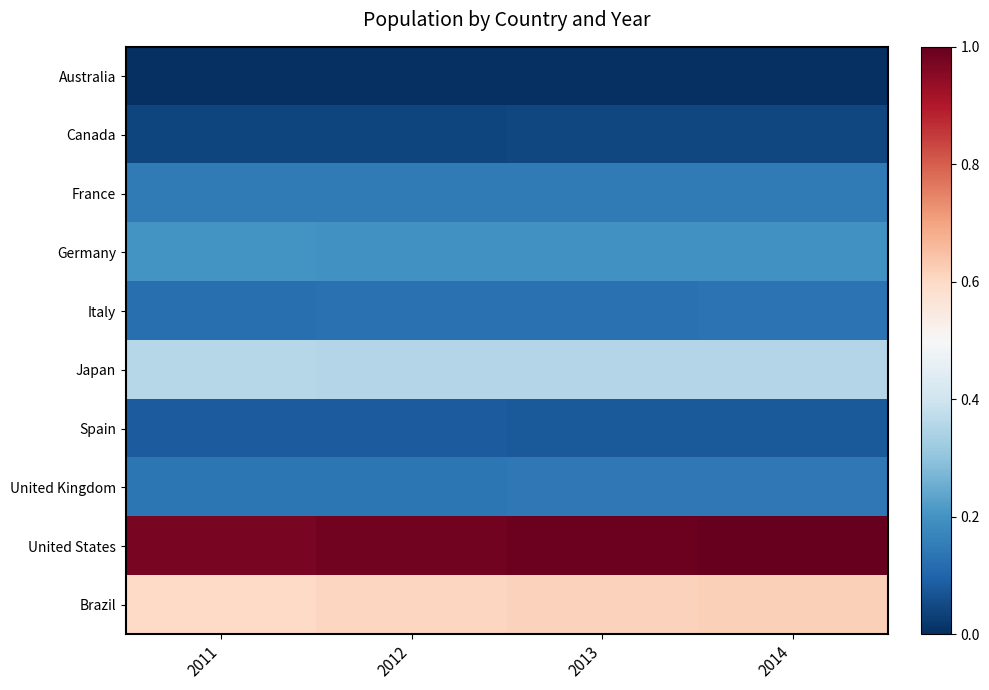

List the series in order of their peak value, lowest first.

Australia, Canada, Spain, Italy, United Kingdom, France, Germany, Japan, Brazil, United States